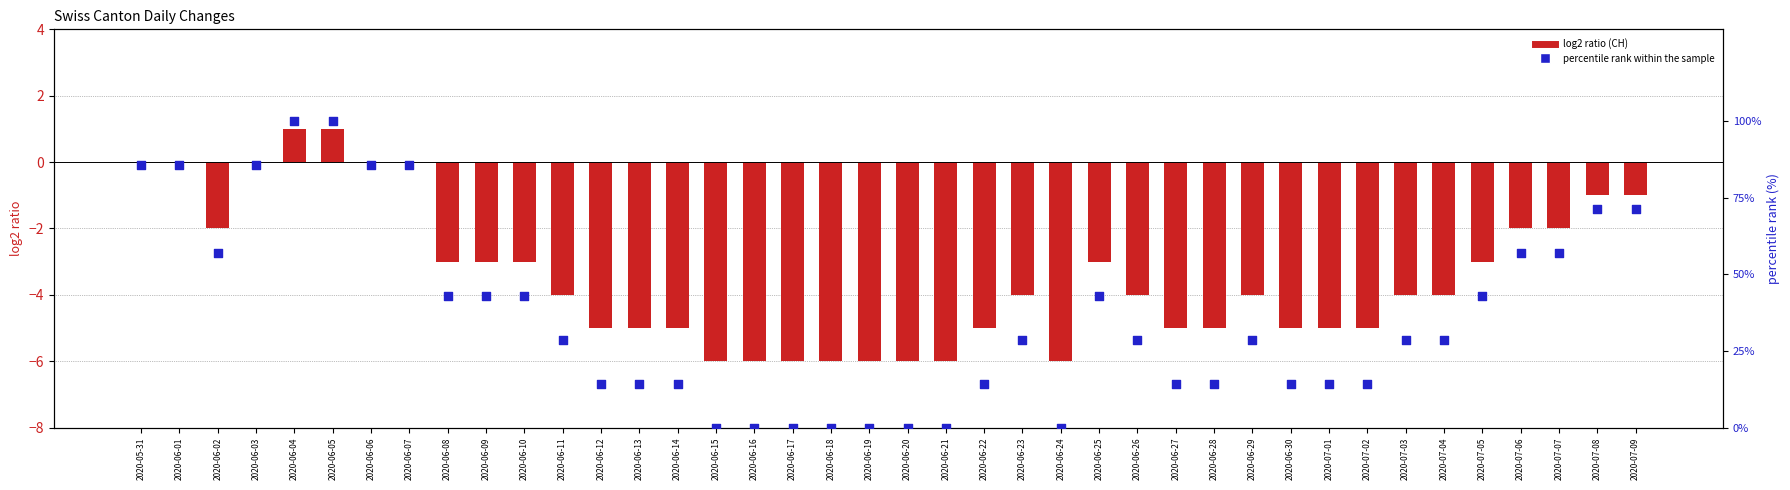

At how many categories does at least one series exceed 79?

7